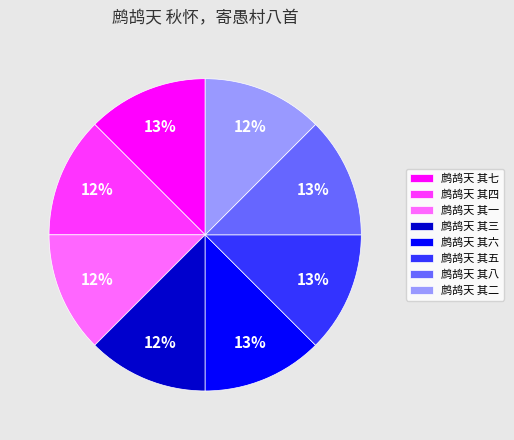

Do 鹧鸪天 其五 and 鹧鸪天 其三 together represent more than half of the pie?

No